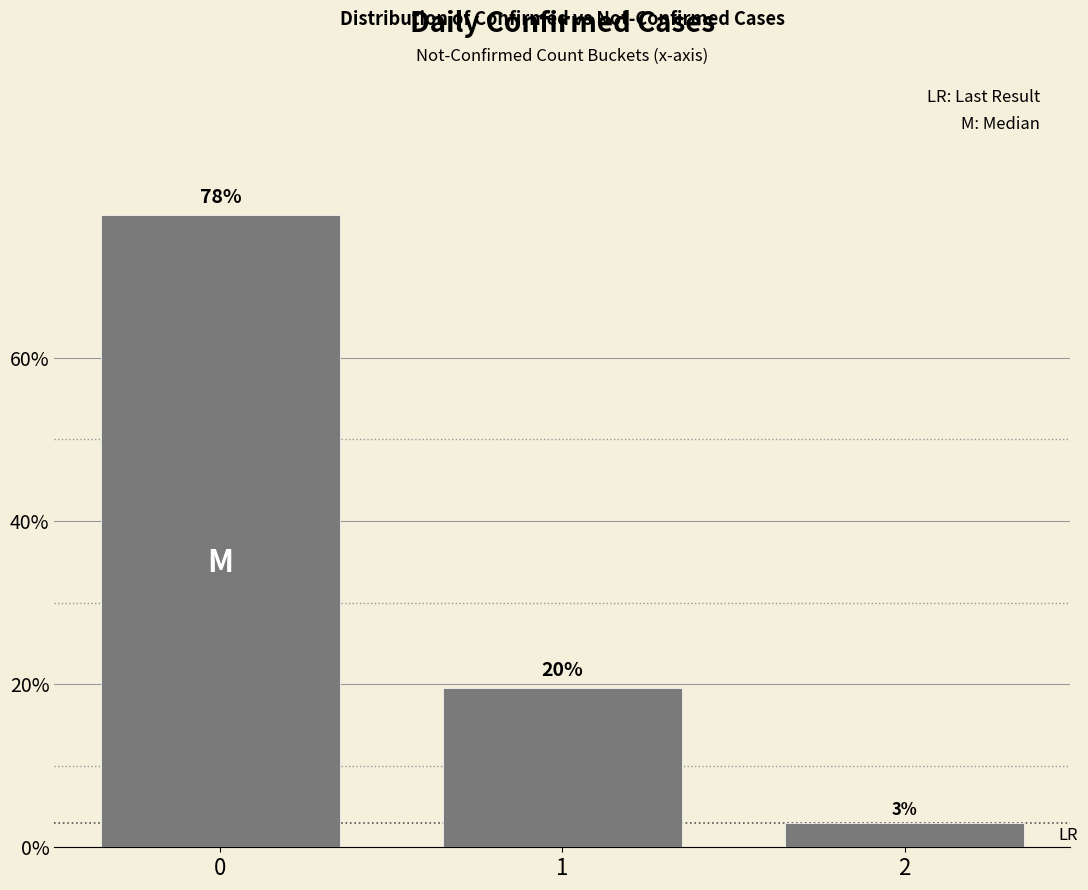

What is the minimum value shown in the chart?

3.0